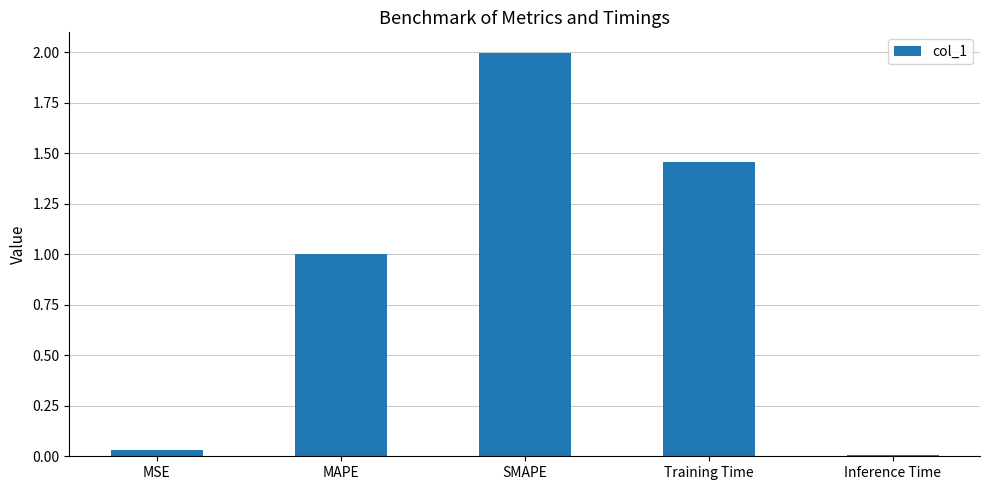

Read the value at MAPE.

1.0